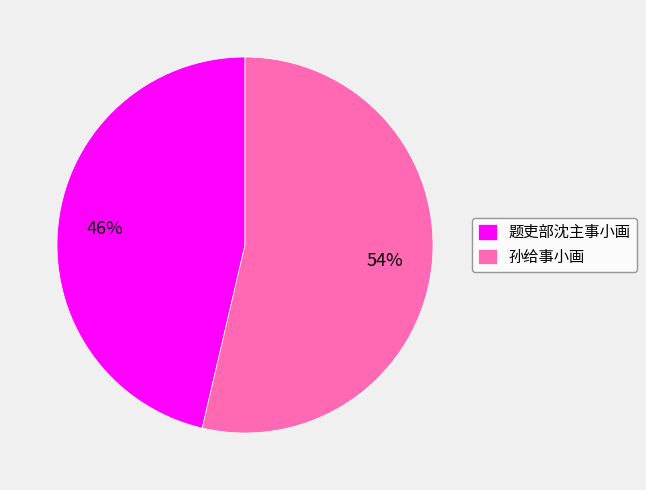

To the nearest percent, what percentage of the pie is 孙给事小画?

54%